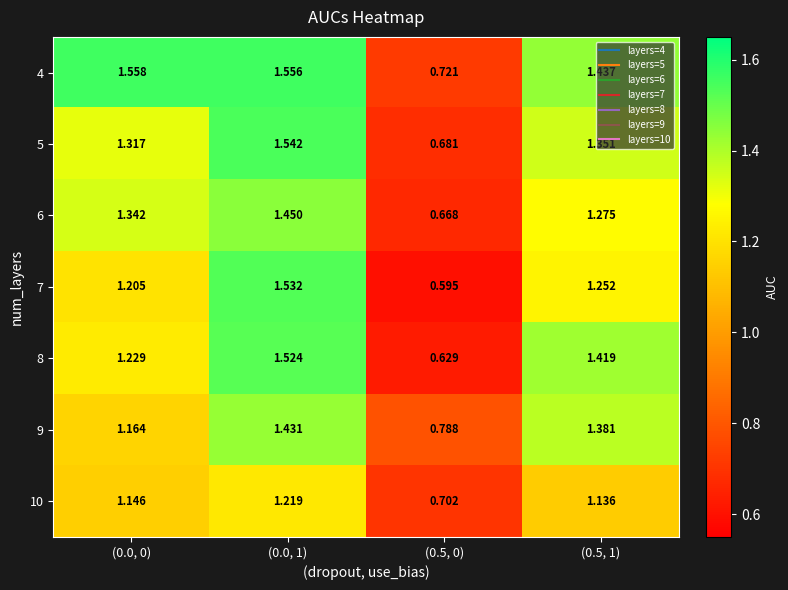

Is the value of 4 at (0.5, 0) greater than the value of 5 at (0.0, 0)?

No